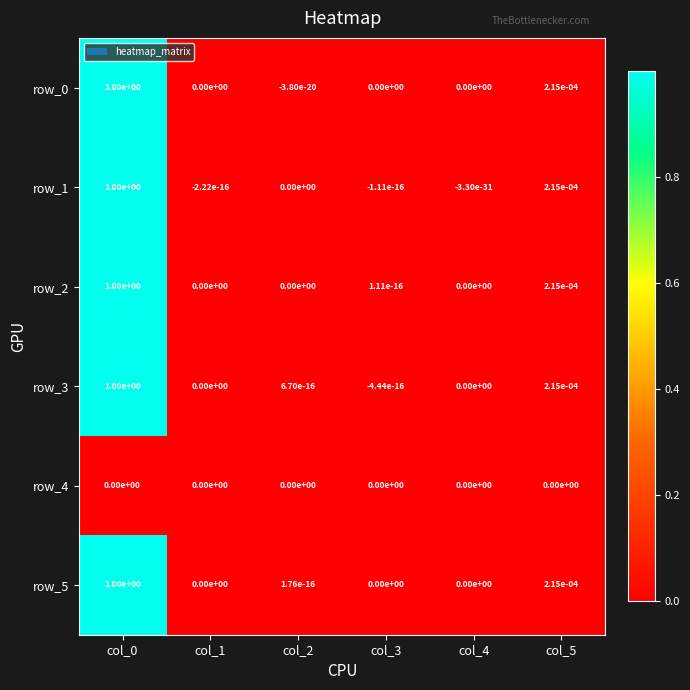

The value of row_0 at col_4 is -0.4. True or false?

False